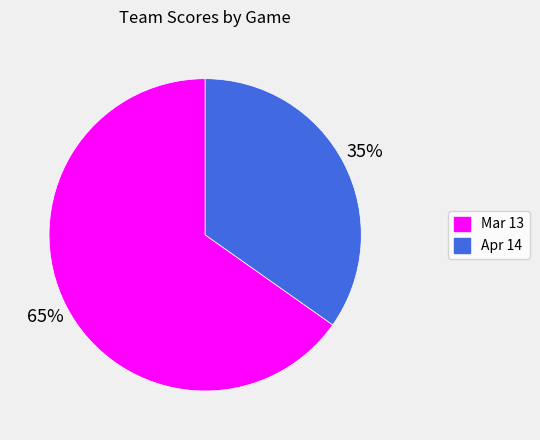

Combined, do Apr 14 and Mar 13 account for over 50%?

Yes